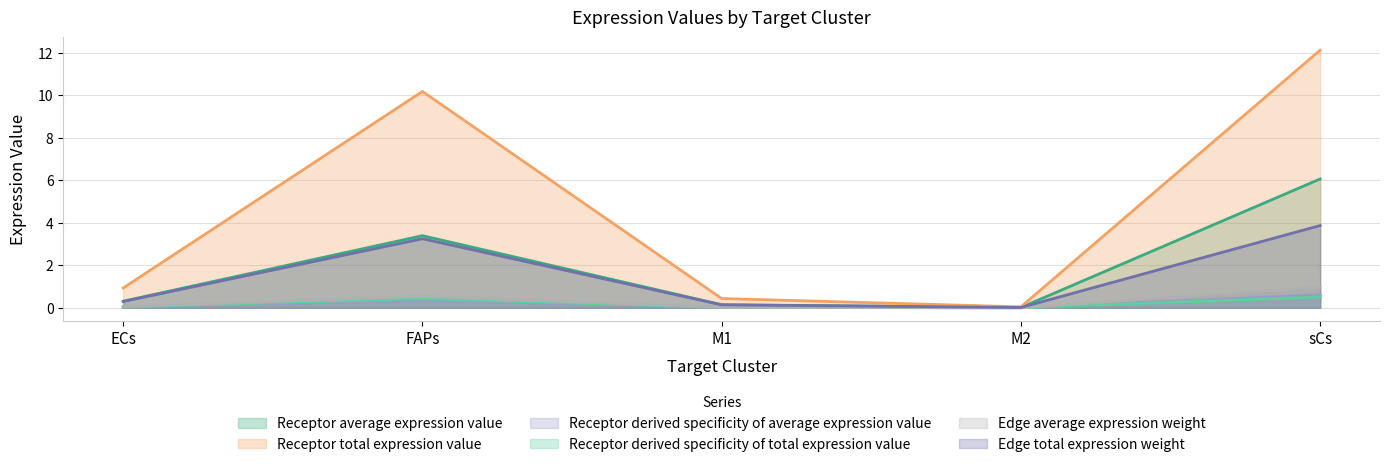

Is it true that Edge average expression weight equals 0.0 at ECs?

False